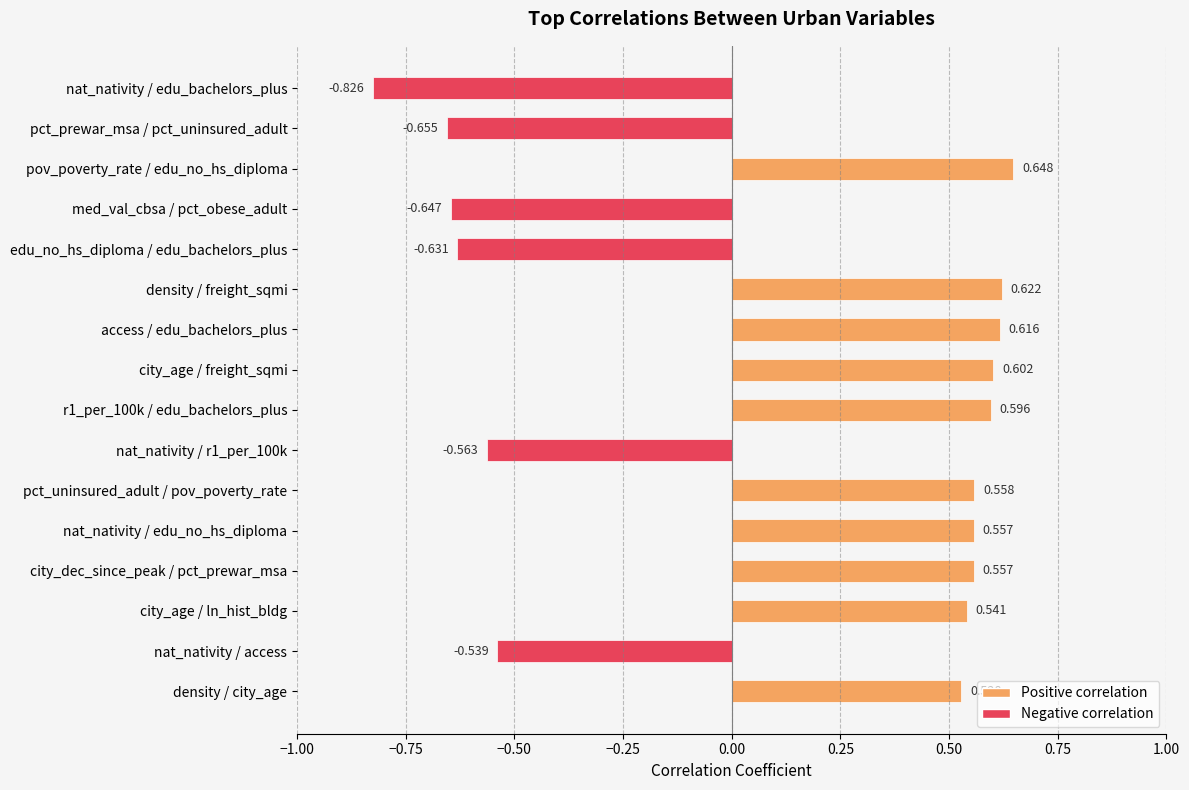

What is the label of the 8th bar from the top?

city_age / freight_sqmi